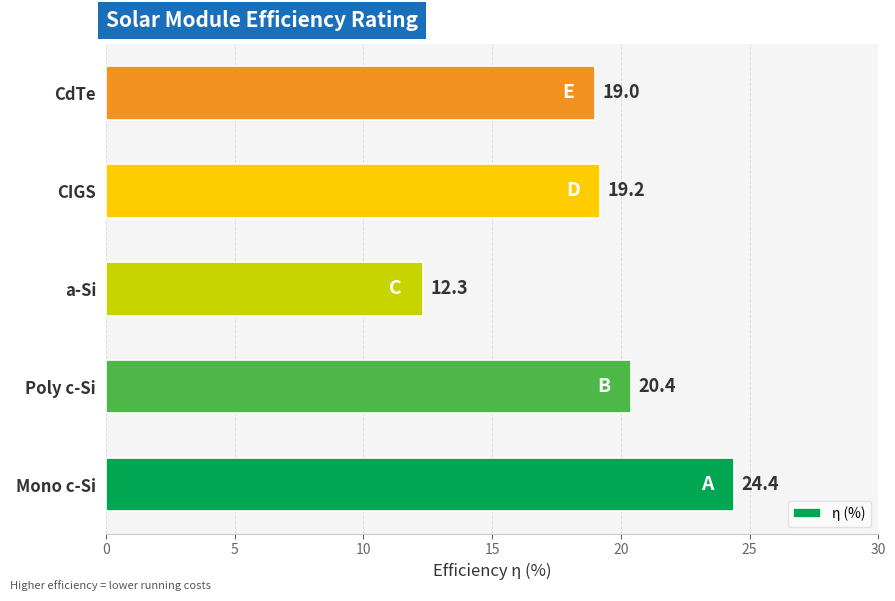

Where is the data nearest to the value 18?

CdTe